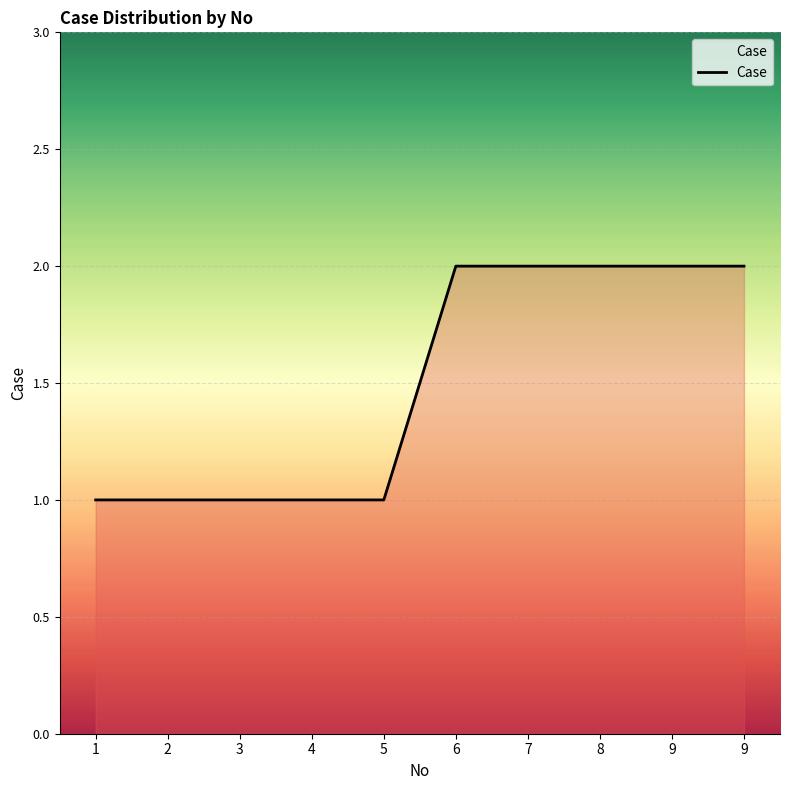

List the labels in order of value, largest first.

6, 7, 8, 9, 9, 1, 2, 3, 4, 5